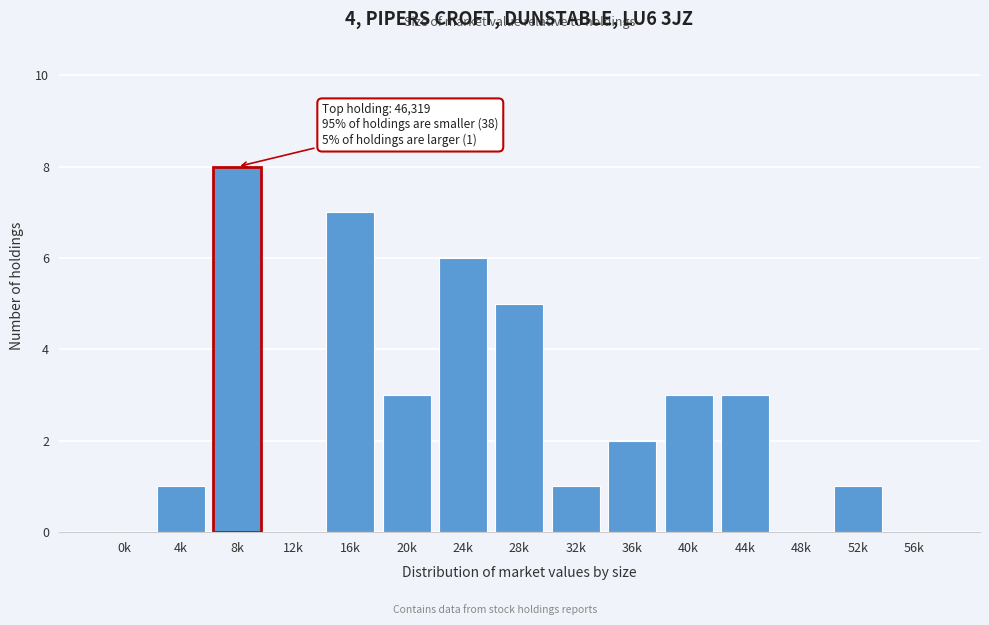

Reading left to right, list all the values displayed in this chart.

0k=0	4k=1	8k=8	12k=0	16k=7	20k=3	24k=6	28k=5	32k=1	36k=2	40k=3	44k=3	48k=0	52k=1	56k=0